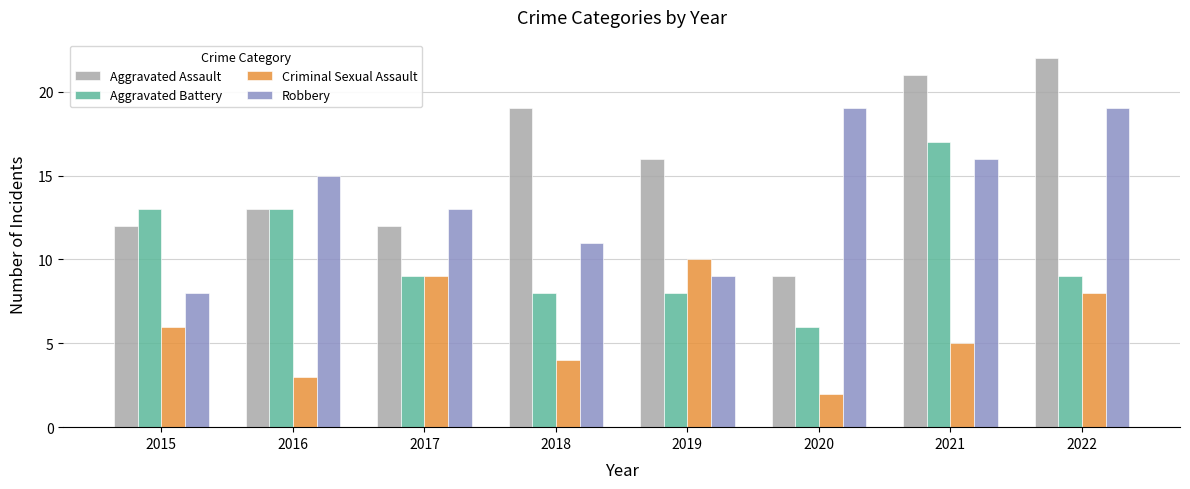

At which category is the sum across all series the highest?

2021